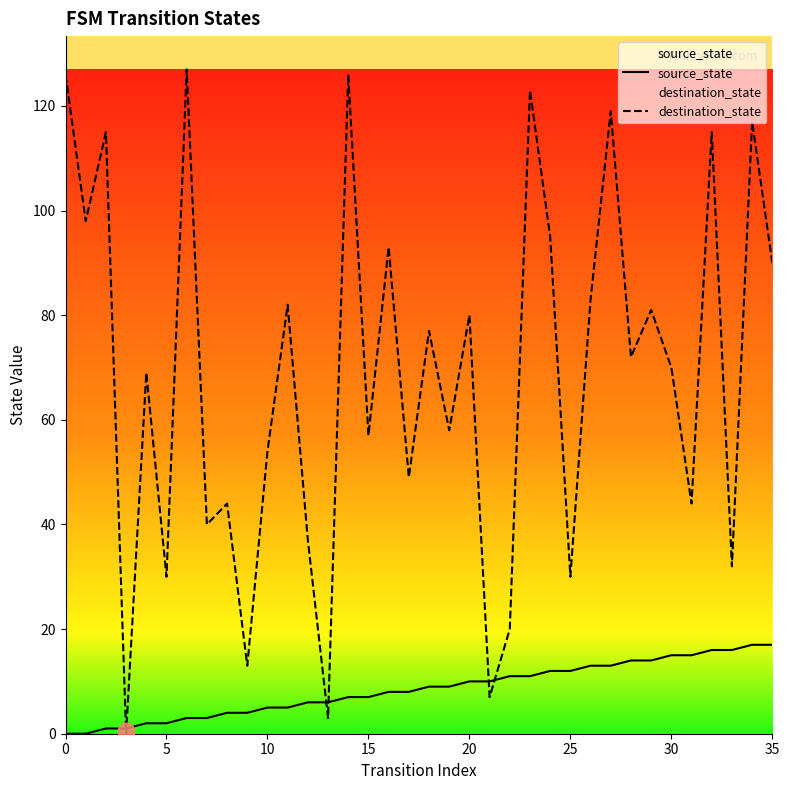

Rank the series by their average value, from lowest to highest.

source_state, destination_state